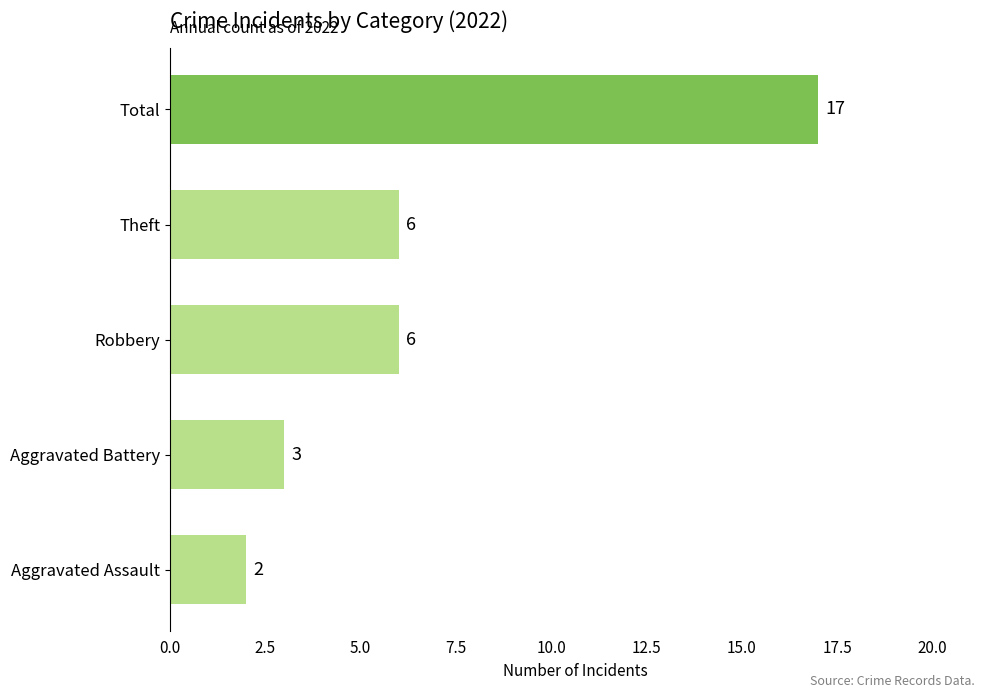

How many categories are shown in the chart?

5